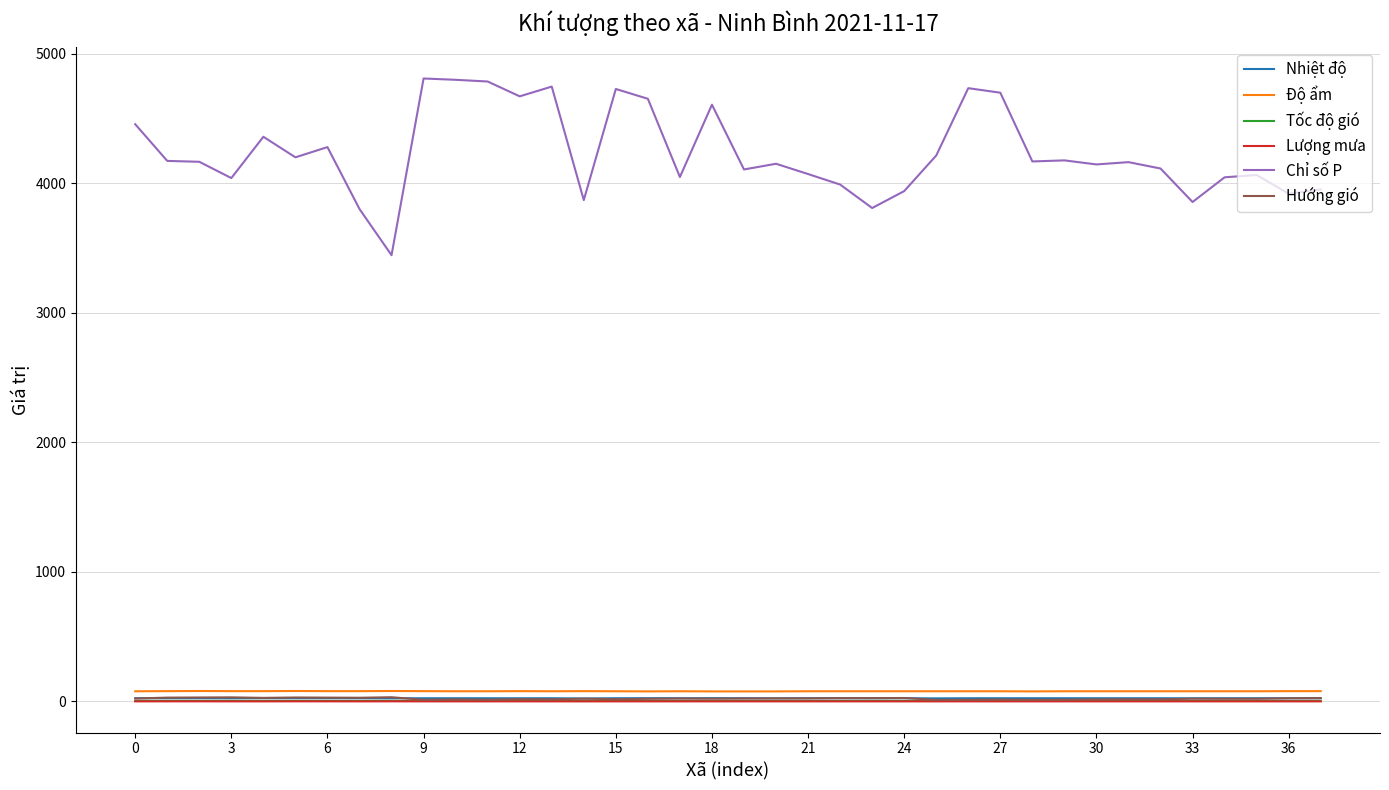

Which series has the widest spread of values?

Chỉ số P